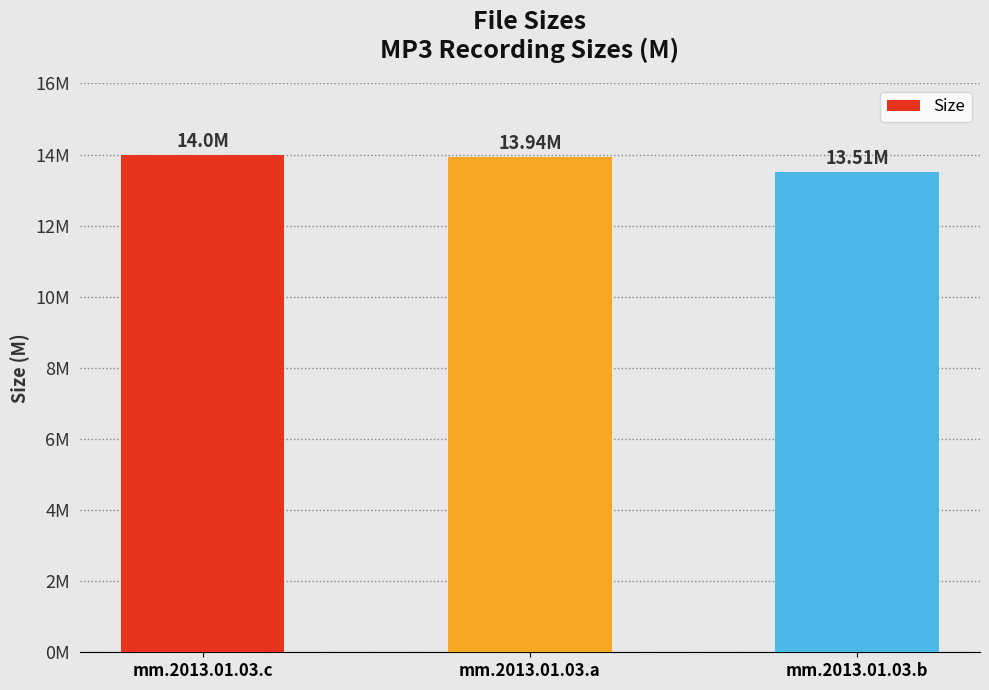

Are the bars horizontal?

No